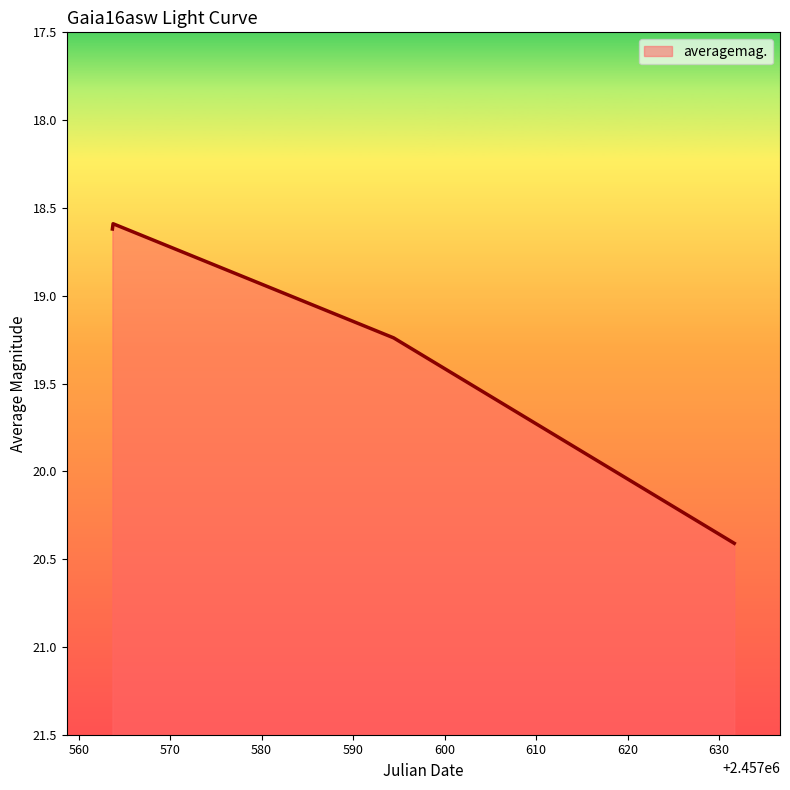

What is the ratio of the value at 2016-08-31 04:00:52 to the value at 2016-07-24 22:23:29?

1.1